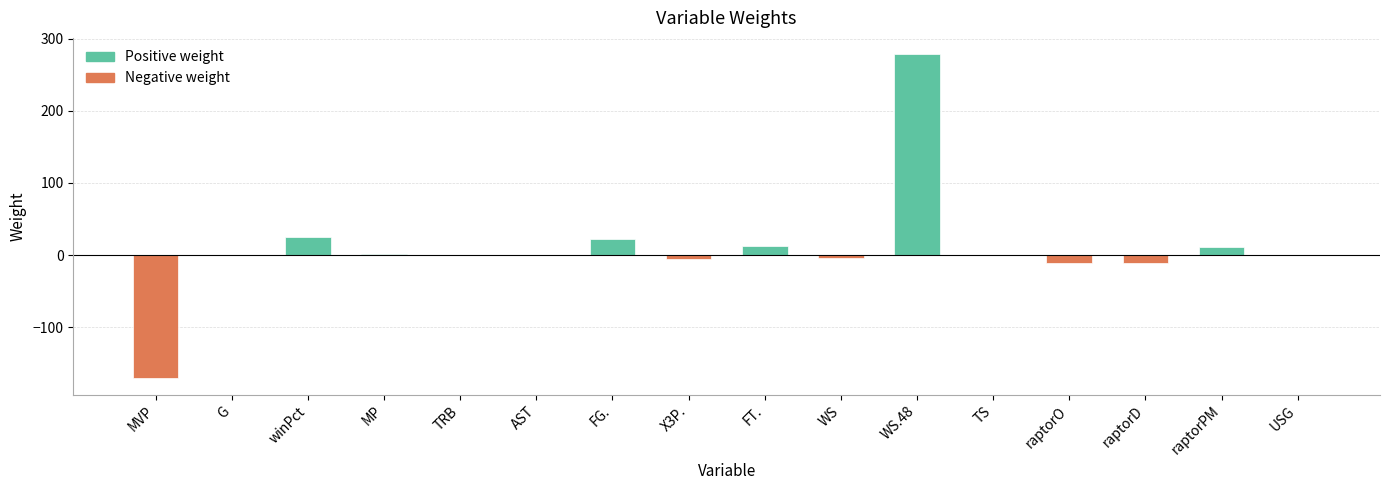

The chart shows a value of 0.7 at G. True or false?

True